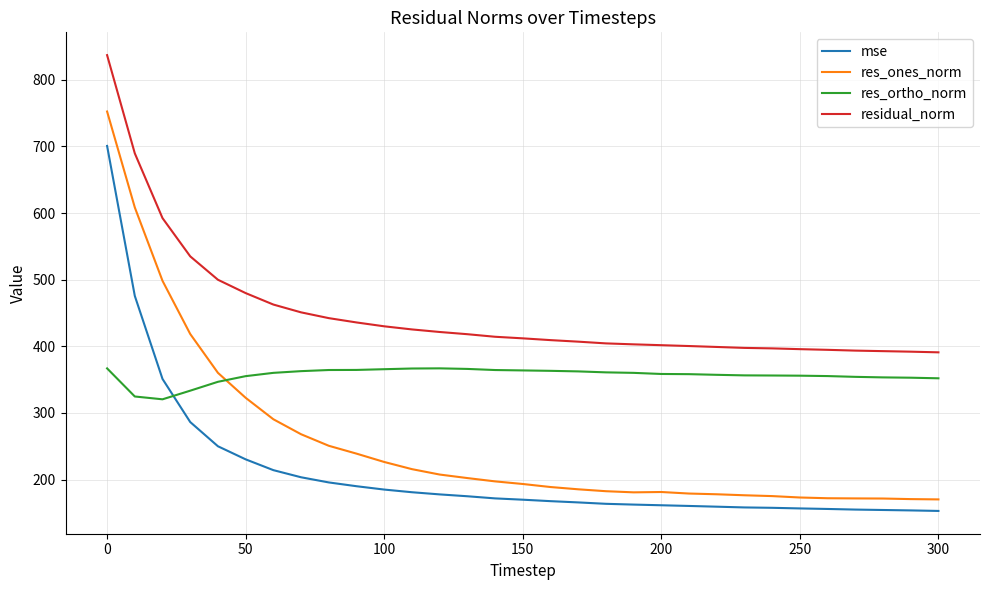

Which series has the largest range (max minus min)?

res_ones_norm